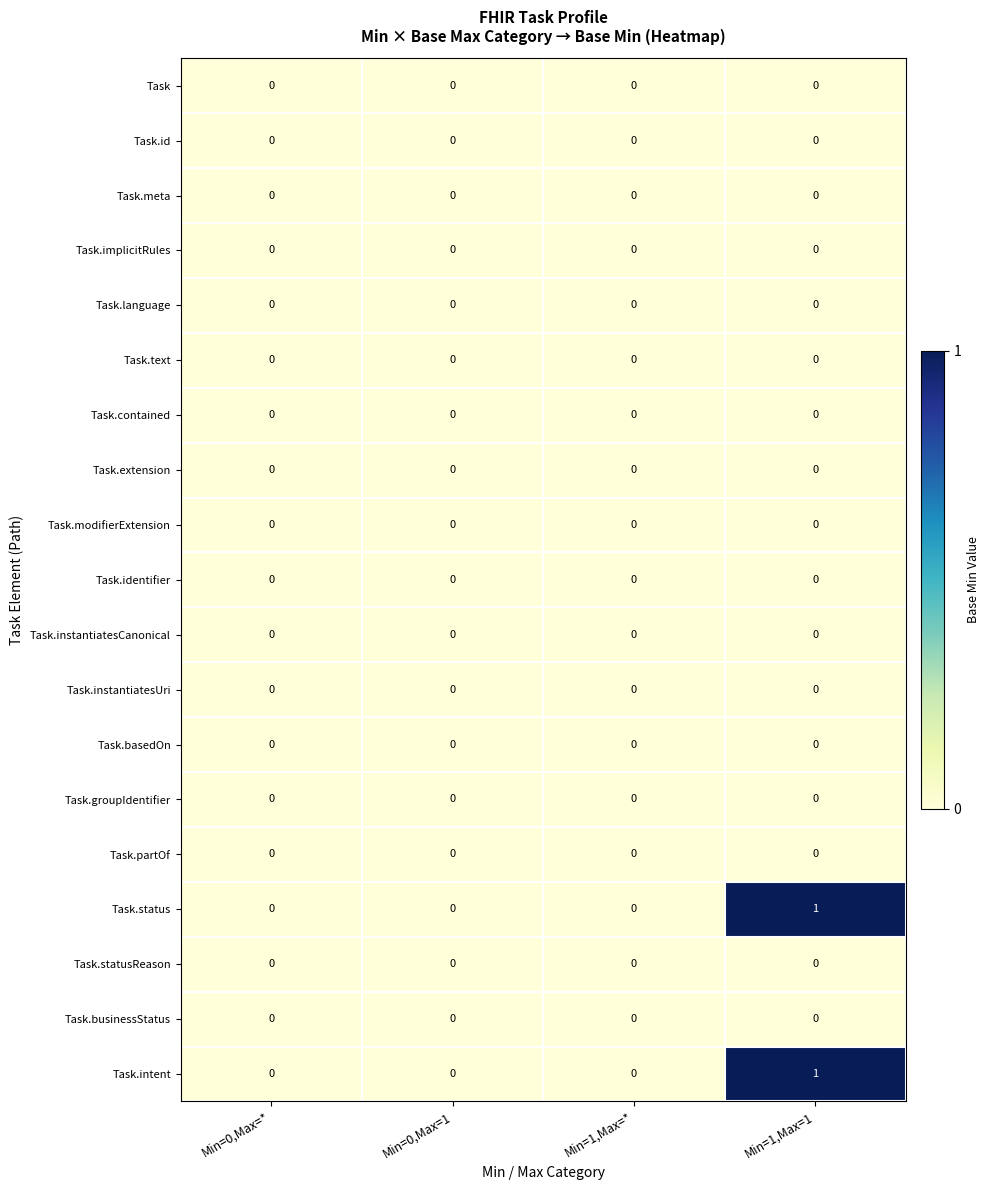

Is it true that Task equals 0 at Min=1,Max=*?

True